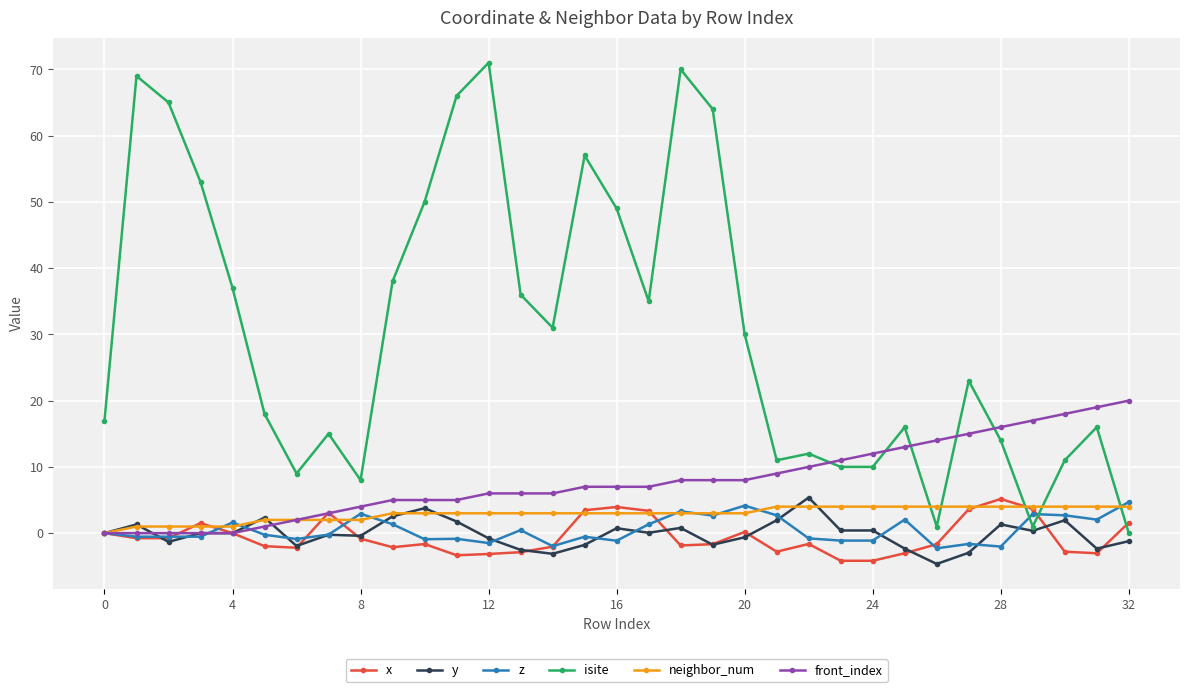

True or false: x and isite intersect in this chart.

True